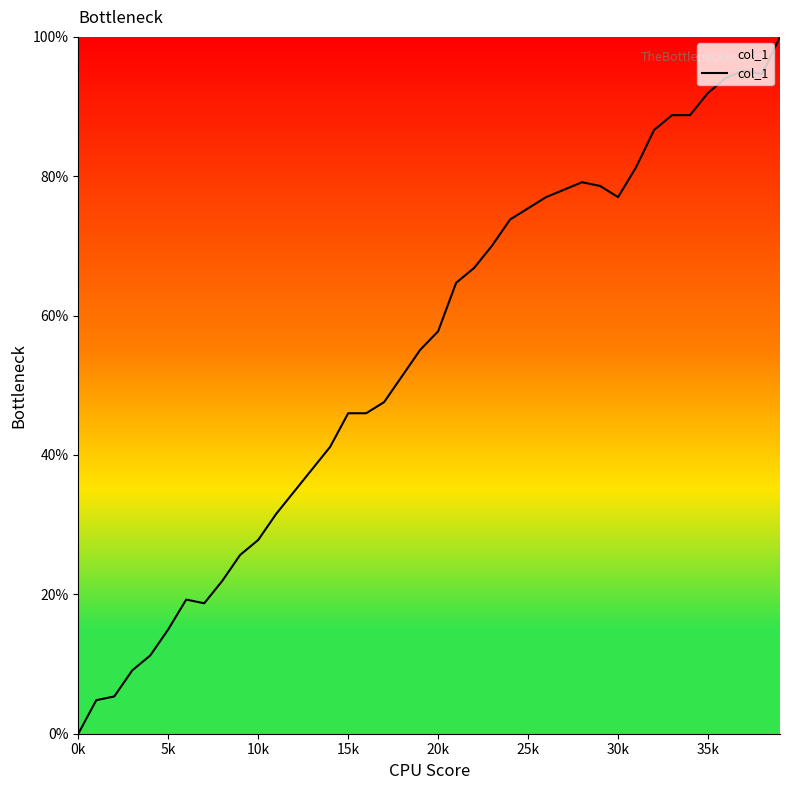

What is the difference between the maximum and minimum values?

100.0